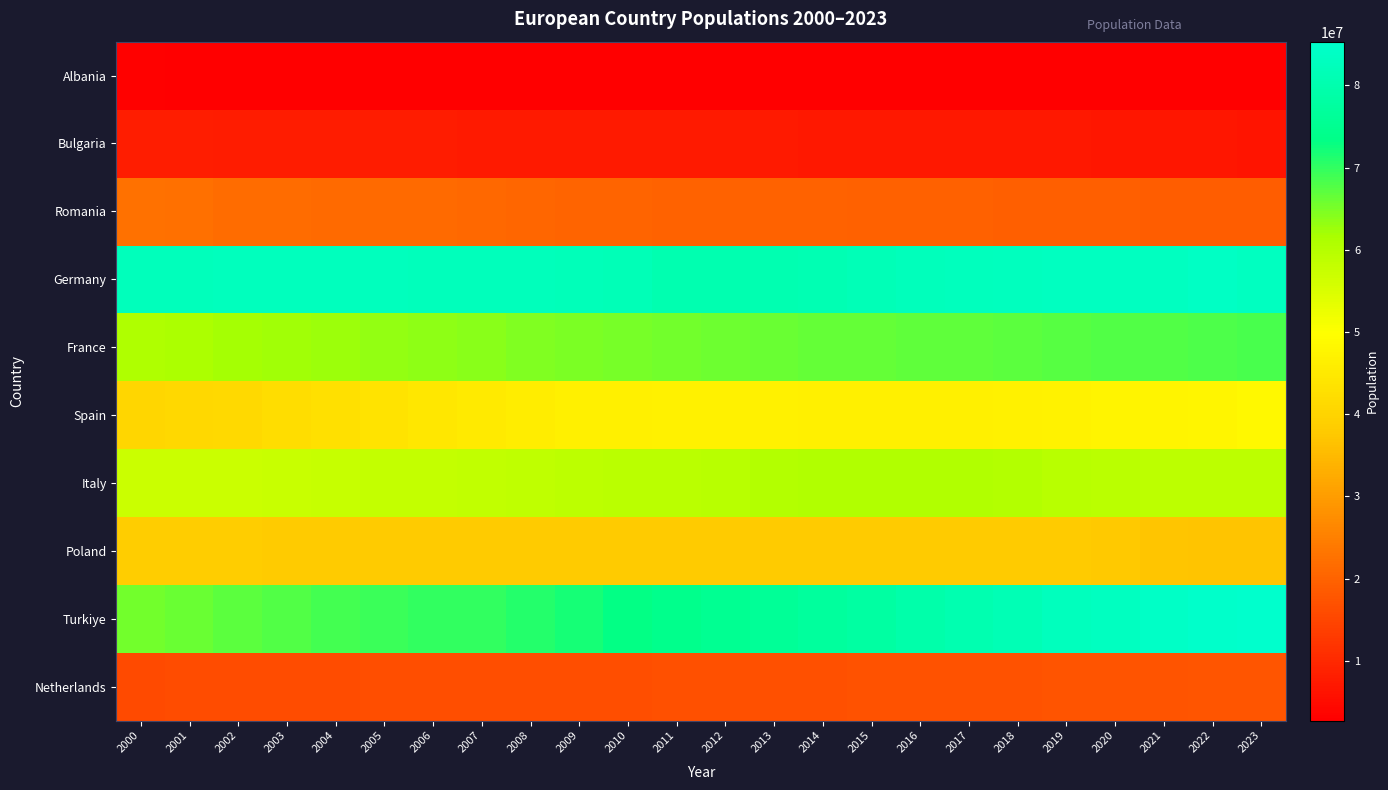

Reading left to right, extract all data points from this chart.

Albania: 2000=3089027	2001=3060173	2002=3051010	2003=3039616	2004=3026939	2005=3011487	2006=2992547	2007=2970017	2008=2947314	2009=2927519	2010=2913021	2011=2905195	2012=2900401	2013=2895092	2014=2889104	2015=2880703	2016=2876101	2017=2873457	2018=2866376	2019=2854191	2020=2837849	2021=2811666	2022=2777689	2023=2745972
Bulgaria: 2000=8170172	2001=8009142	2002=7837161	2003=7775327	2004=7716860	2005=7658972	2006=7601022	2007=7545338	2008=7492561	2009=7444443	2010=7395599	2011=7348328	2012=7305888	2013=7265115	2014=7223938	2015=7177991	2016=7127822	2017=7075947	2018=7025037	2019=6975761	2020=6934015	2021=6877743	2022=6643324	2023=6446596
Romania: 2000=22442971	2001=22131970	2002=21730496	2003=21574326	2004=21451748	2005=21319685	2006=21193760	2007=20882982	2008=20537875	2009=20367487	2010=20246871	2011=20147528	2012=20058035	2013=19983693	2014=19908979	2015=19815616	2016=19702267	2017=19588715	2018=19473970	2019=19371648	2020=19265250	2021=19122059	2022=19048502	2023=19059479
Germany: 2000=82211508	2001=82349925	2002=82488495	2003=82534176	2004=82516260	2005=82469422	2006=82376451	2007=82266372	2008=82110097	2009=81902307	2010=81776930	2011=80274983	2012=80425823	2013=80645605	2014=80982500	2015=81686611	2016=82348669	2017=82657002	2018=82905782	2019=83092962	2020=83160871	2021=83196078	2022=83797985	2023=83280000
France: 2000=60918661	2001=61364377	2002=61812142	2003=62249855	2004=62707588	2005=63180854	2006=63622342	2007=64016890	2008=64375116	2009=64706436	2010=65026211	2011=65340830	2012=65657659	2013=65997932	2014=66312067	2015=66548272	2016=66724104	2017=66918020	2018=67158348	2019=67382061	2020=67601110	2021=67842811	2022=68065015	2023=68287487
Spain: 2000=40567864	2001=40850412	2002=41431558	2003=42187645	2004=42921895	2005=43653155	2006=44397319	2007=45226803	2008=45954106	2009=46362946	2010=46576897	2011=46742697	2012=46773055	2013=46620045	2014=46480882	2015=46444832	2016=46484062	2017=46593236	2018=46797754	2019=47134837	2020=47365655	2021=47415794	2022=47759127	2023=48347910
Italy: 2000=56942108	2001=56974100	2002=57059007	2003=57313203	2004=57685327	2005=57969484	2006=58143979	2007=58438310	2008=58826731	2009=59095365	2010=59277417	2011=59379449	2012=59539717	2013=60233948	2014=60789140	2015=60730582	2016=60627498	2017=60536709	2018=60421760	2019=59729081	2020=59438851	2021=59133173	2022=59013667	2023=58993475
Poland: 2000=38258629	2001=38248076	2002=38230364	2003=38204570	2004=38182222	2005=38165445	2006=38141267	2007=38120560	2008=38125759	2009=38151603	2010=38042794	2011=38063255	2012=38063164	2013=38040196	2014=38011735	2015=37986412	2016=37970087	2017=37974826	2018=37974750	2019=37965475	2020=37899070	2021=36981559	2022=36821749	2023=36687353
Turkiye: 2000=65425961	2001=66245128	2002=67048795	2003=67831730	2004=68592617	2005=69329557	2006=70045349	2007=70158112	2008=71051678	2009=72039206	2010=73142150	2011=74223629	2012=75175827	2013=76147624	2014=77181884	2015=78218479	2016=79277962	2017=80312698	2018=81407204	2019=82579440	2020=83384680	2021=84147318	2022=84979913	2023=85325965
Netherlands: 2000=15925513	2001=16046180	2002=16148929	2003=16225302	2004=16281779	2005=16319868	2006=16346101	2007=16381696	2008=16445593	2009=16530388	2010=16615394	2011=16693074	2012=16754962	2013=16804432	2014=16865008	2015=16939923	2016=17030314	2017=17131296	2018=17231624	2019=17344874	2020=17441500	2021=17533044	2022=17700982	2023=17877117